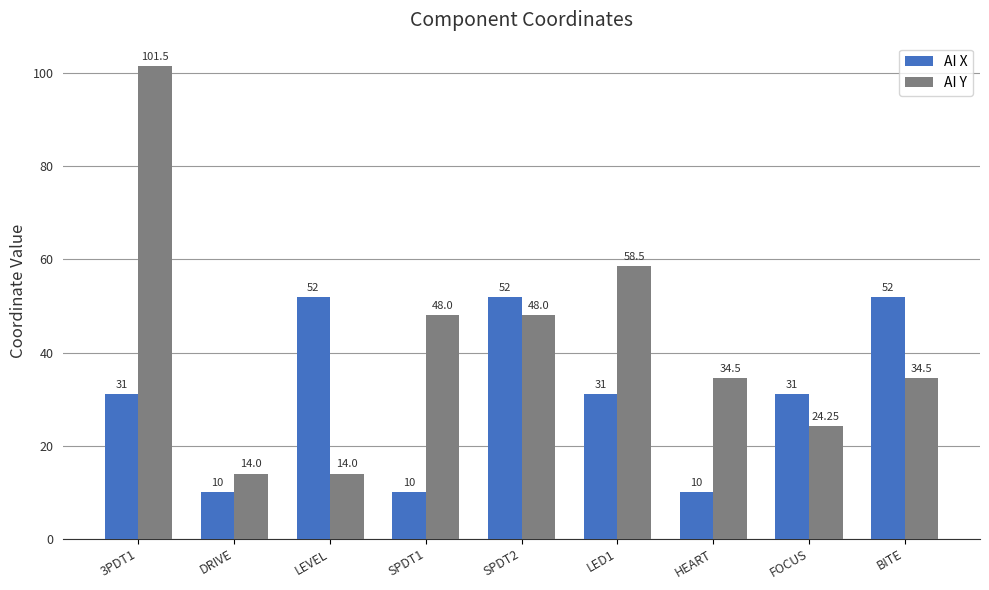

Which series changed the most between LED1 and FOCUS?

AI Y